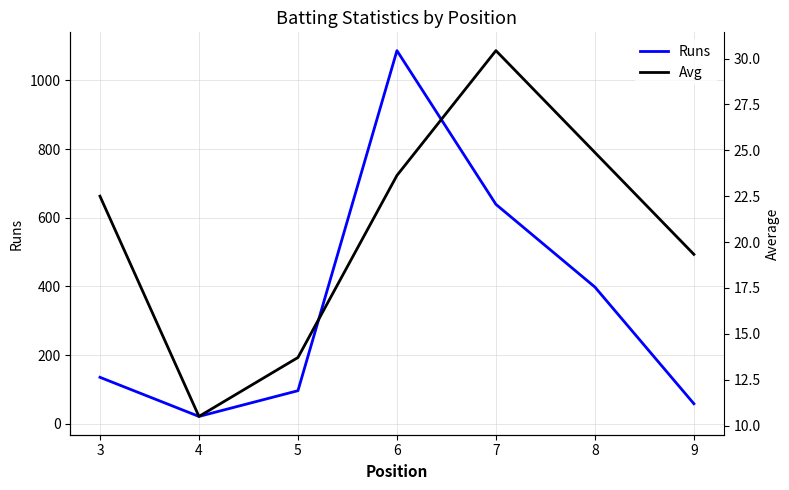

In Avg, how many points are higher than both neighbors (excluding endpoints)?

1